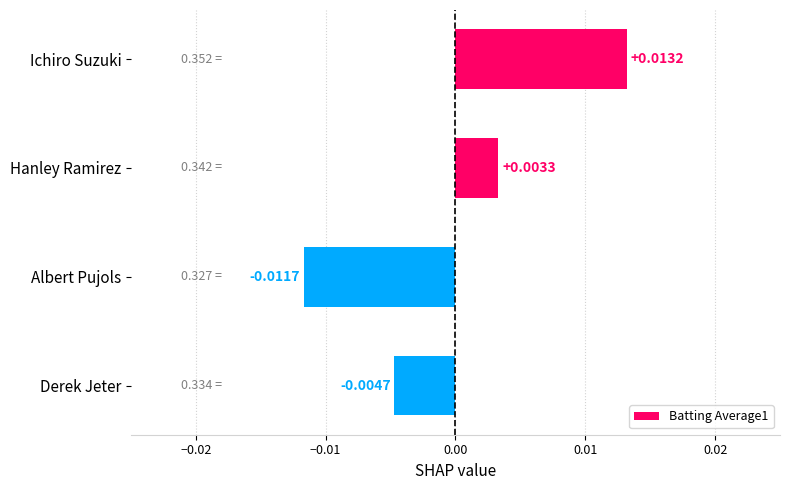

What is the label of the 2nd bar from the bottom?

Albert Pujols